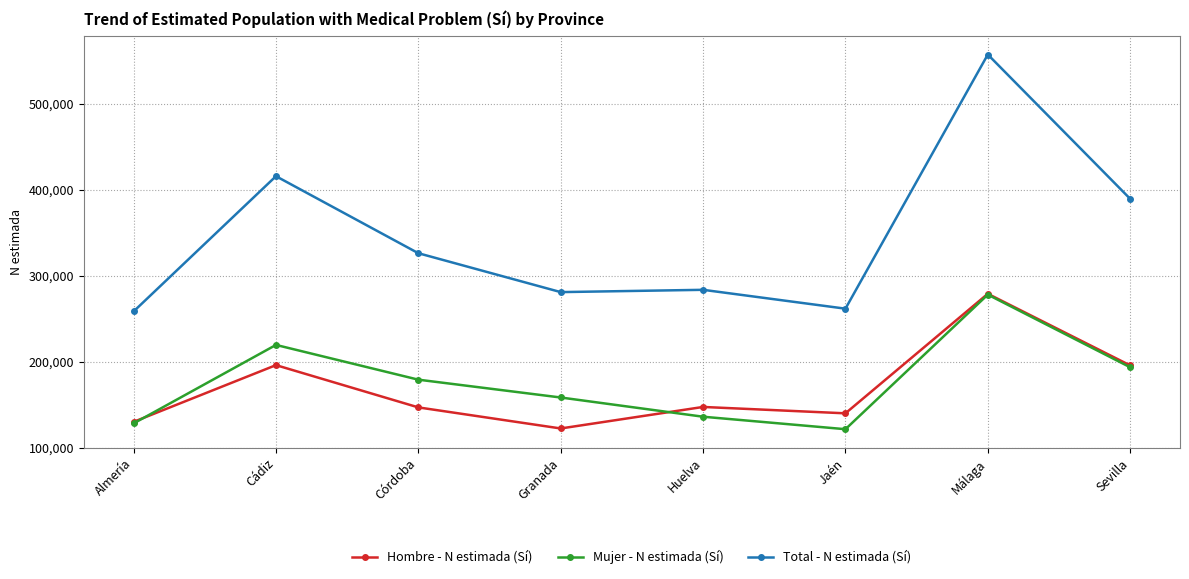

Which series has the largest range (max minus min)?

Total - N estimada (Sí)